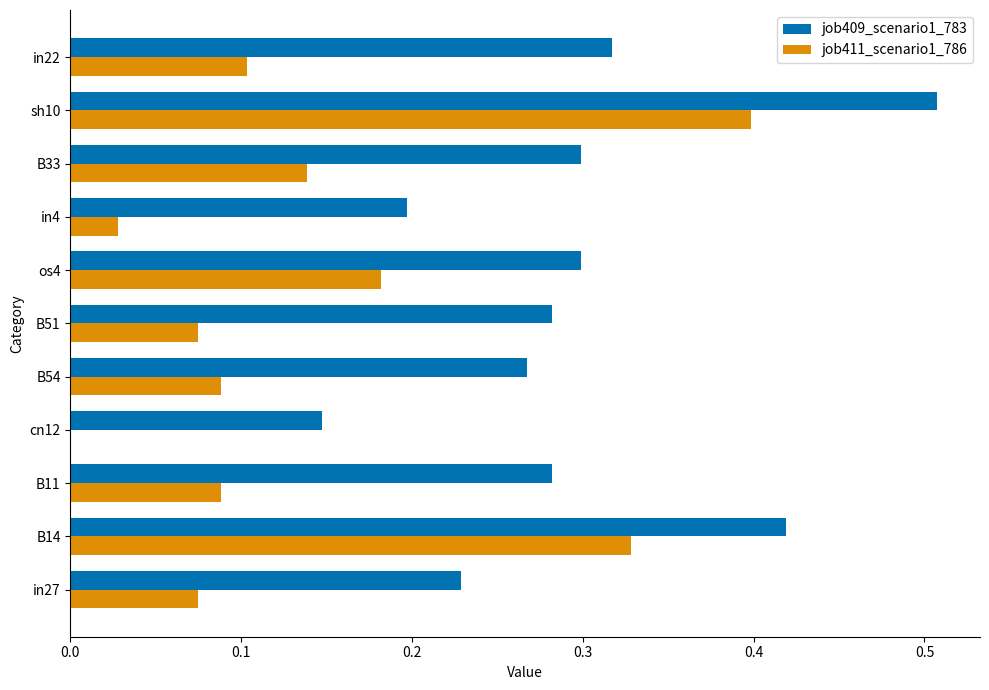

Where is job411_scenario1_786 nearest to the value 0?

cn12